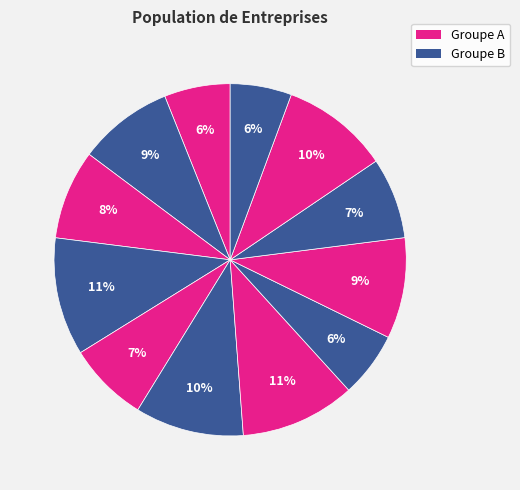

How many segments does this pie chart have?

12